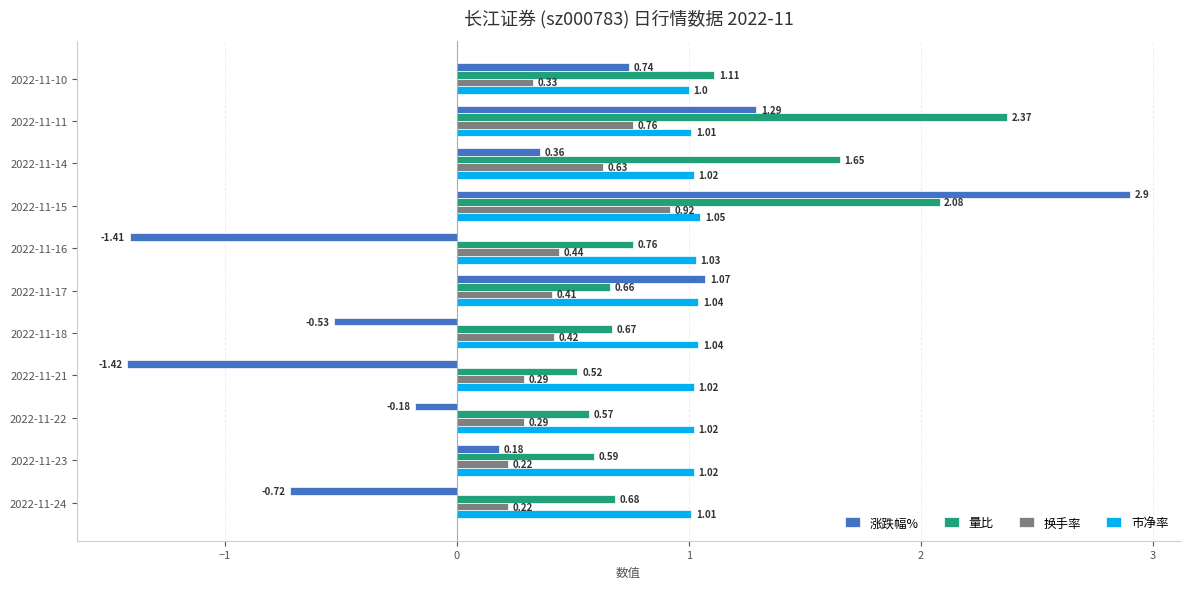

At which category is the sum across all series the highest?

2022-11-15